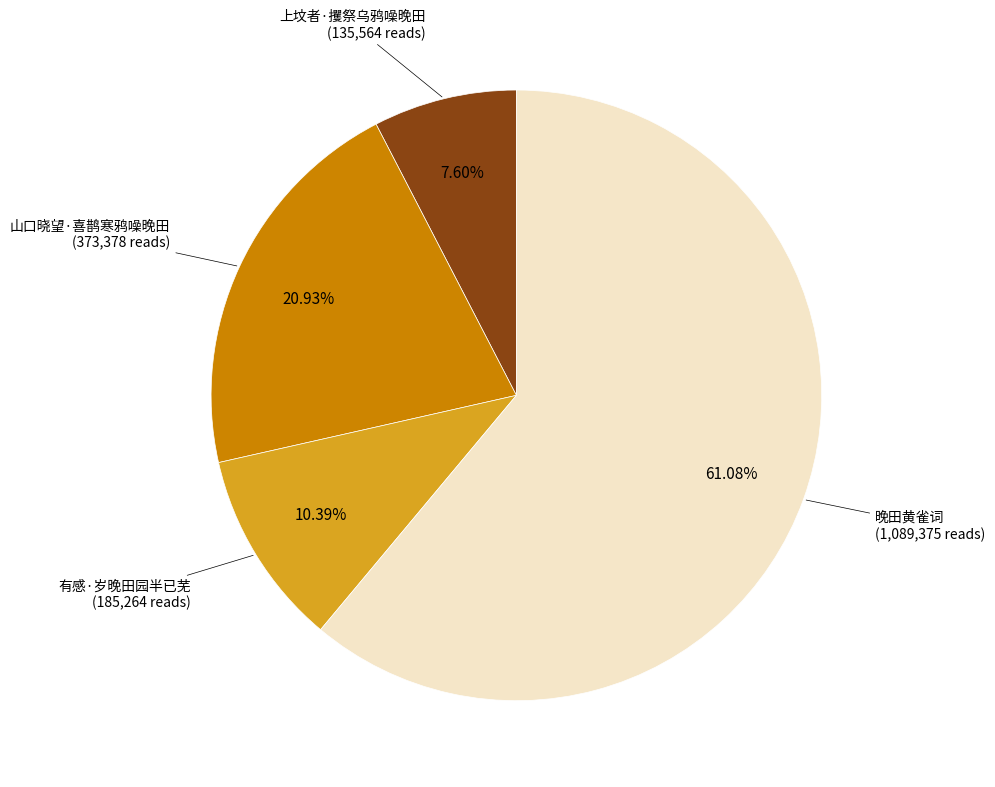

Is there any slice that represents more than half of the pie?

Yes